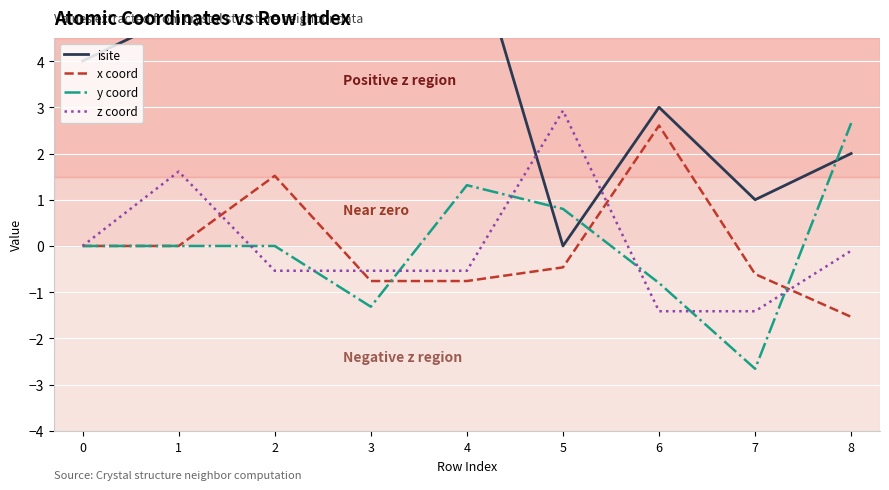

Is this an area chart (filled region under the line)?

No